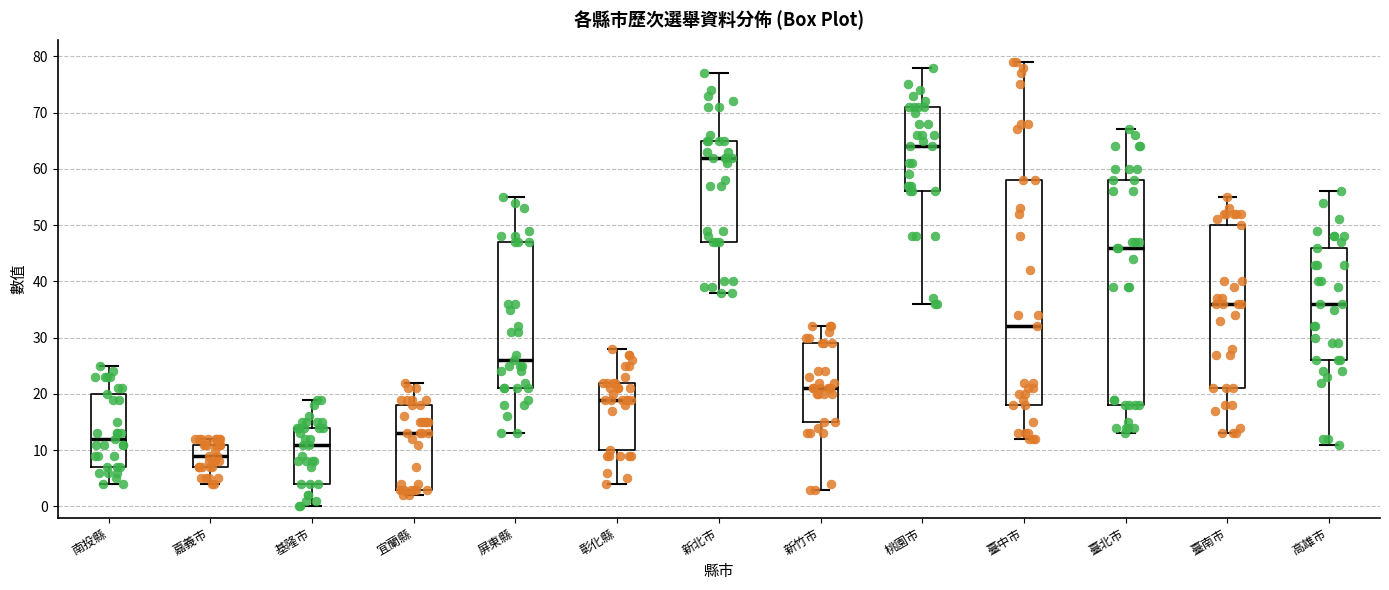

Where is the upper edge of the box for 基隆市 on the y-axis? The values are not printed on the chart, so give them approximately, as read against the axis.

14